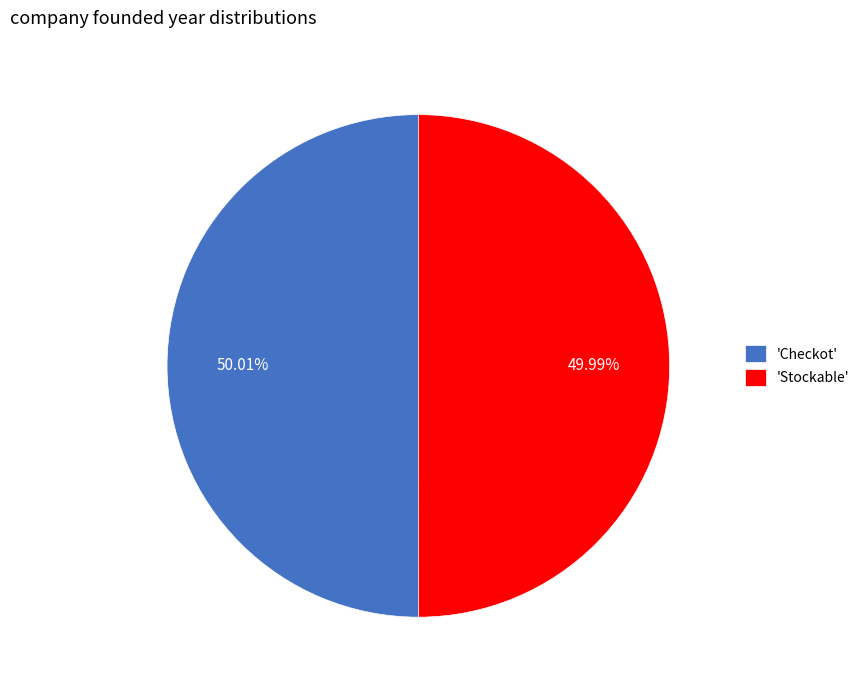

Approximately how many times larger is the value at 'Stockable' compared to 'Checkot'?

1.0